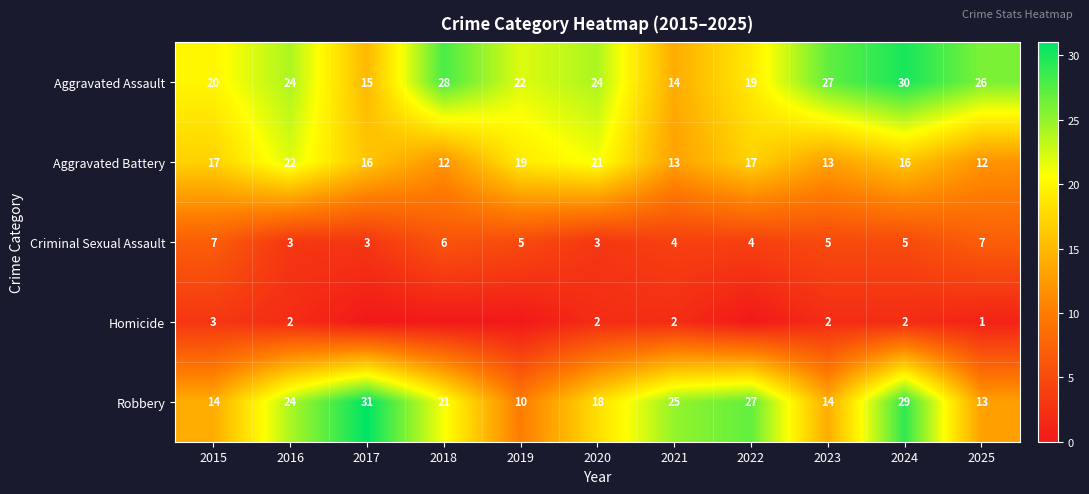

What is the total value across all series at 2016?

75